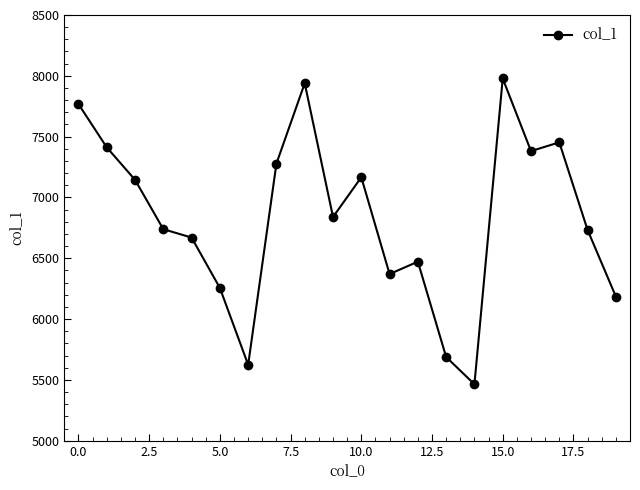

True or false: the data has more than 0 interior local peaks.

True